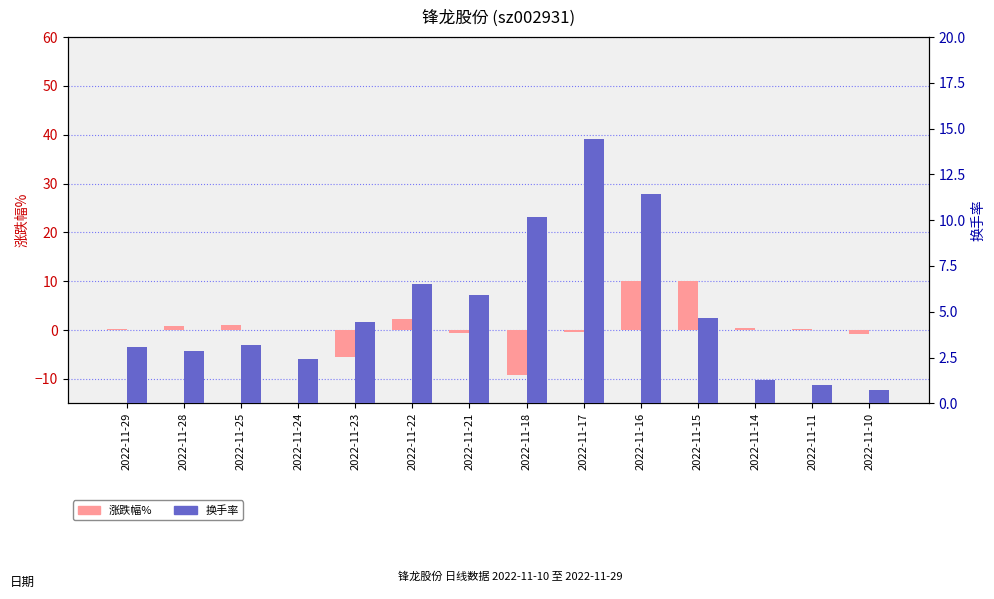

How many data points in 换手率 are above 4?

7